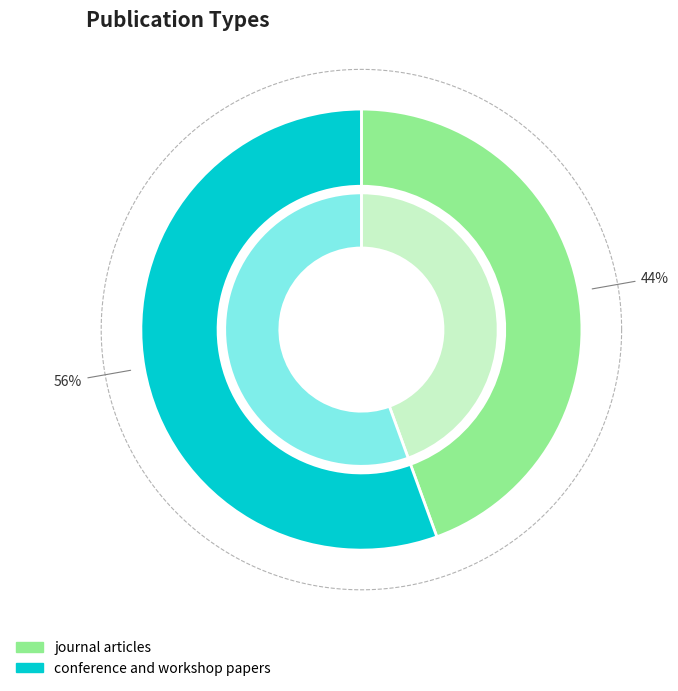

Do journal articles and conference and workshop papers together represent more than half of the pie?

Yes